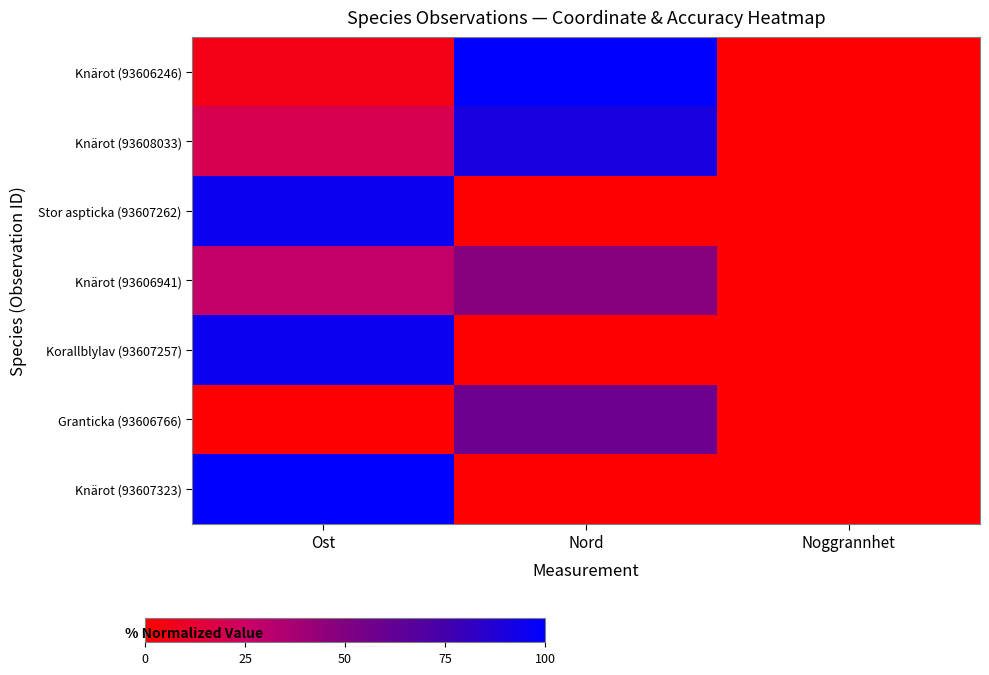

At which category does the chart reach its minimum across all series?

Noggrannhet